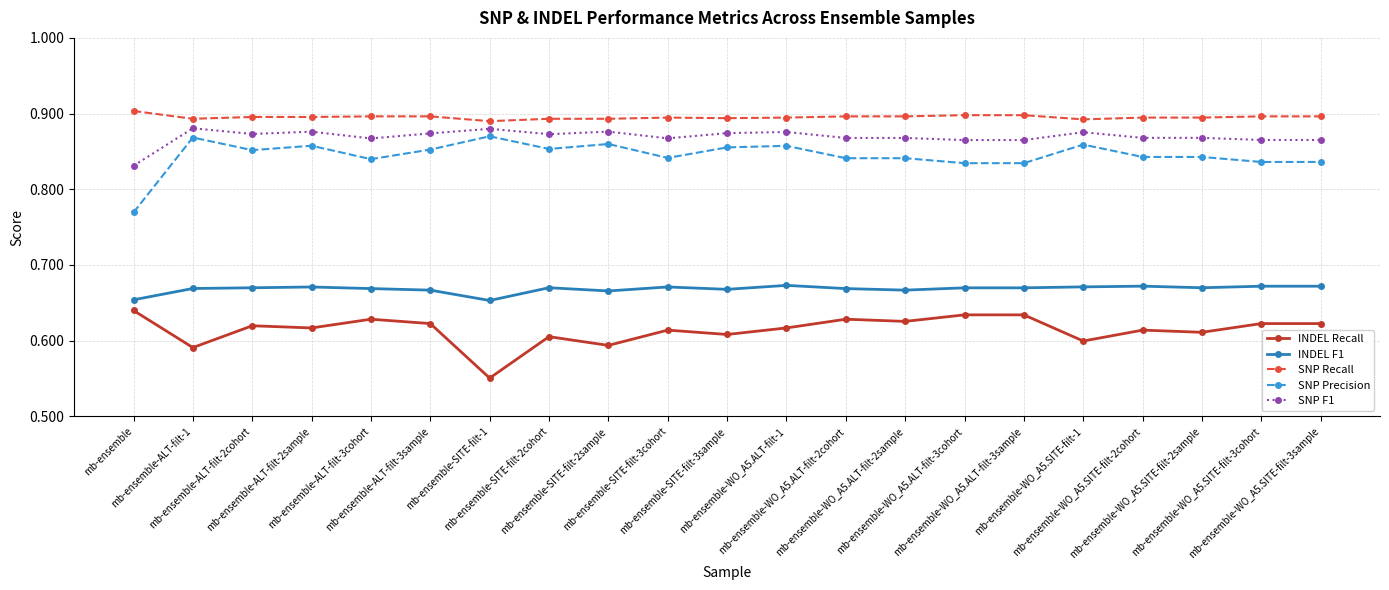

True or false: SNP Precision has more than 0 interior local peaks.

True